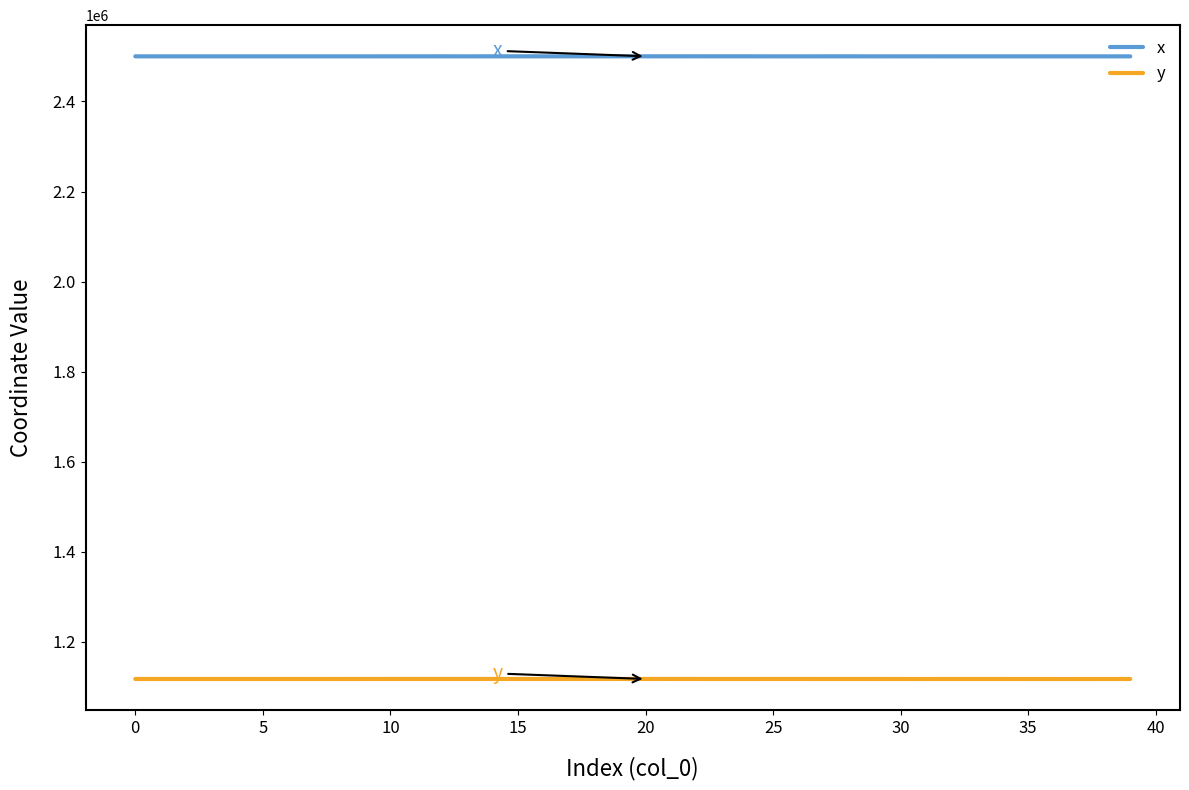

What are all the series names shown in the legend?

x, y